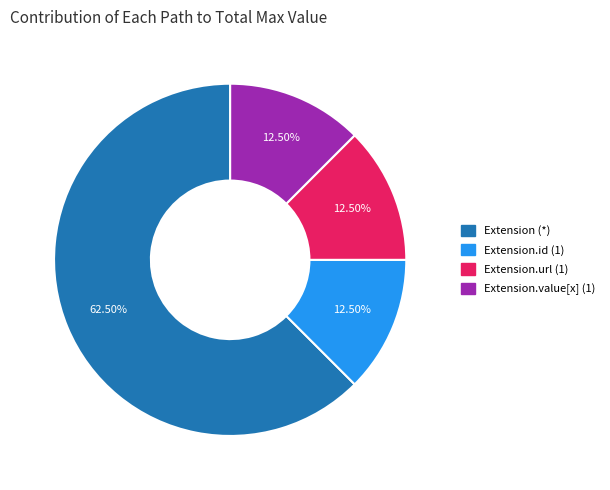

How many segments does this pie chart have?

4